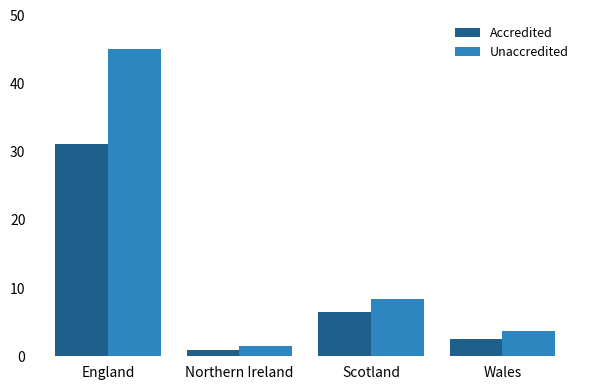

Rank the series by their average value, from lowest to highest.

Accredited, Unaccredited